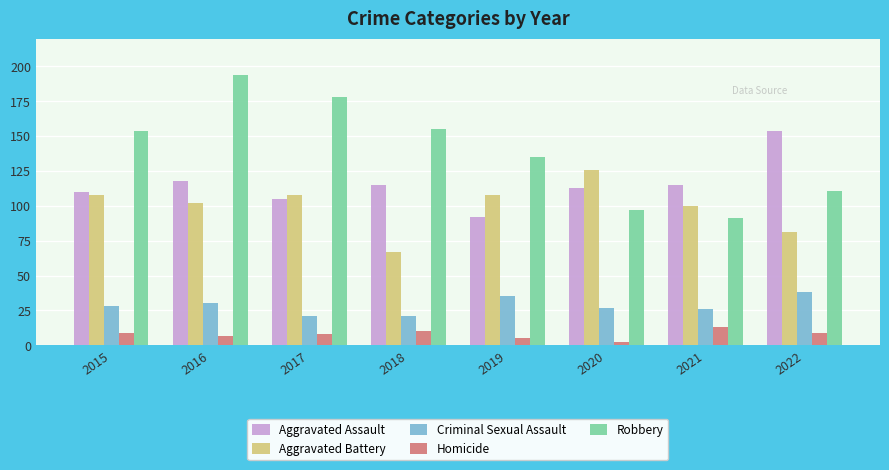

At which category is the sum across all series the highest?

2016